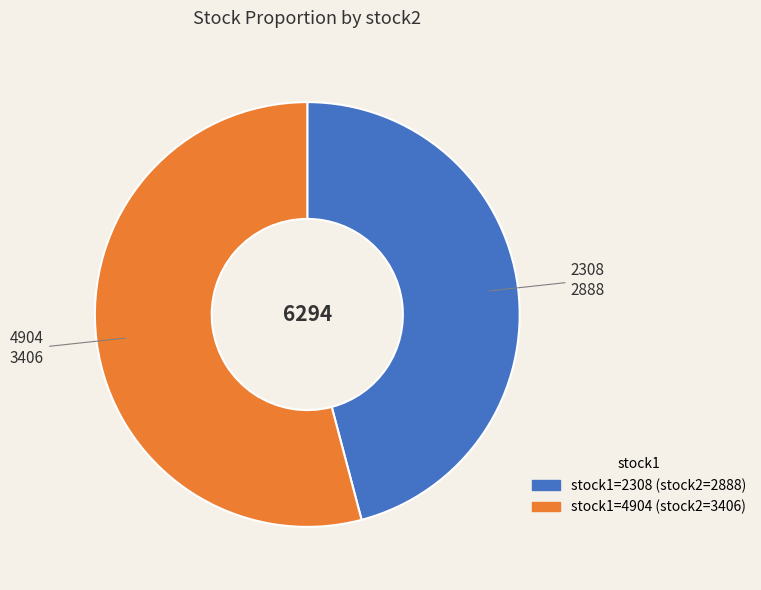

Approximately how many times larger is the value at 4904 compared to 2308?

1.2